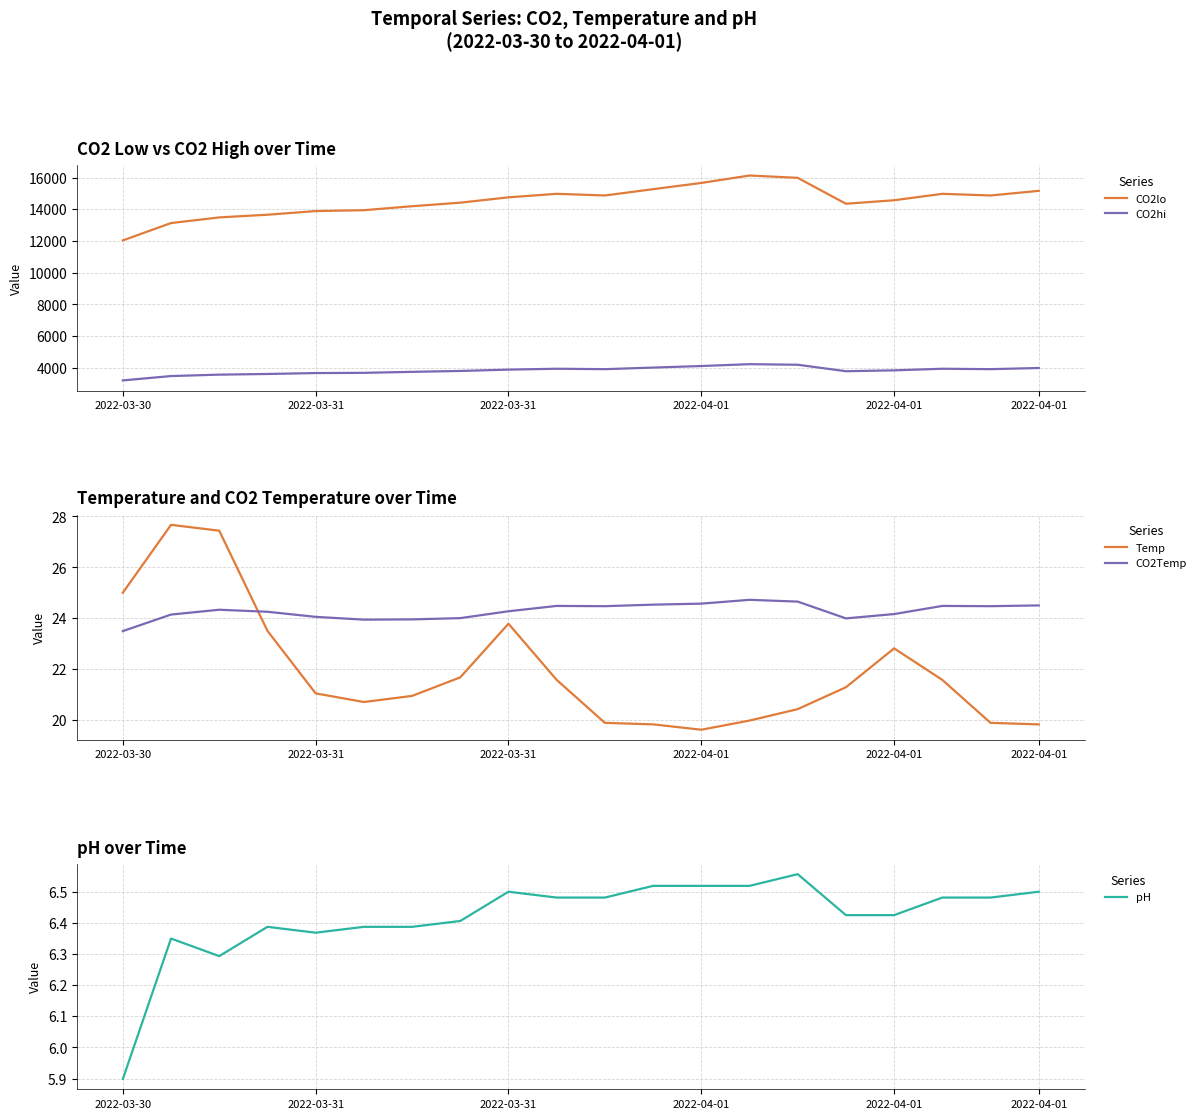

Is this an area chart (filled region under the line)?

No